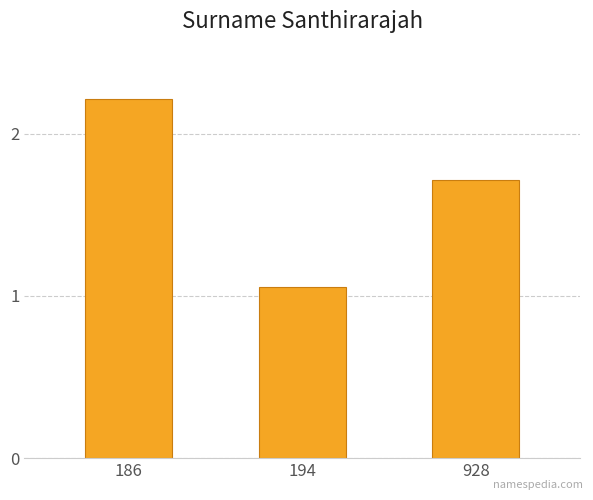

The value at 928 is 2.6. True or false?

False